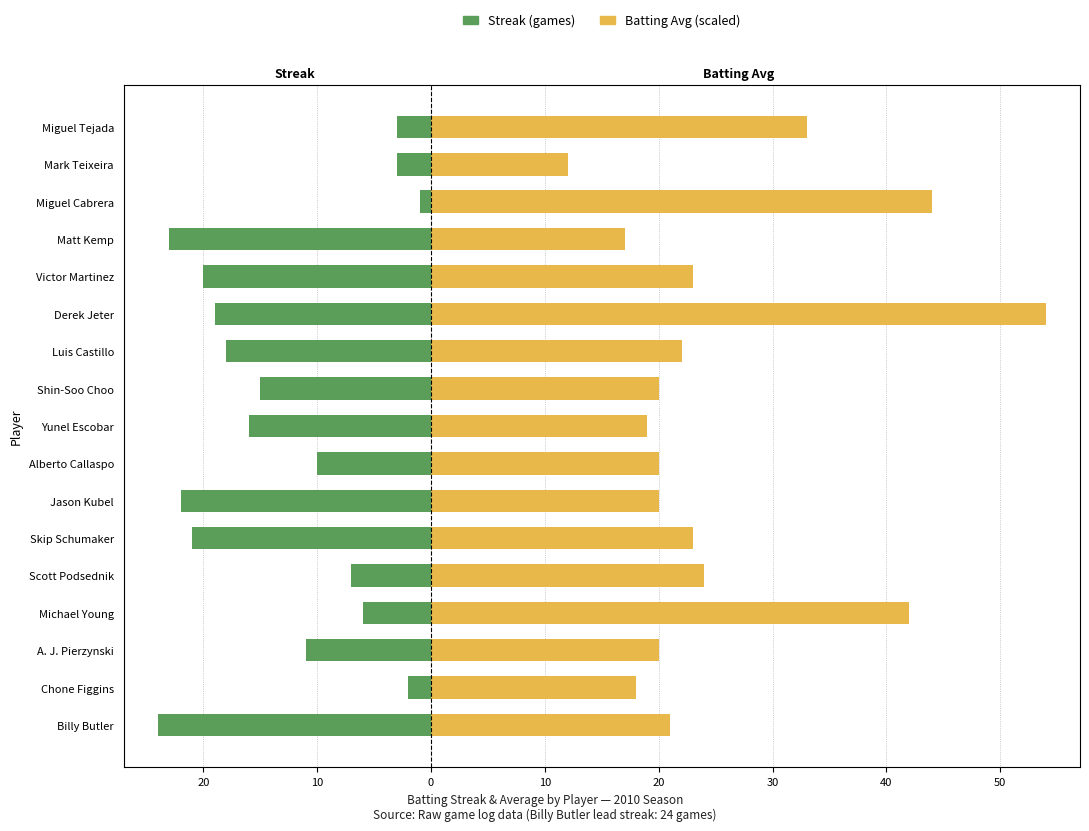

Which has a higher value, Luis Castillo or Victor Martinez?

Luis Castillo